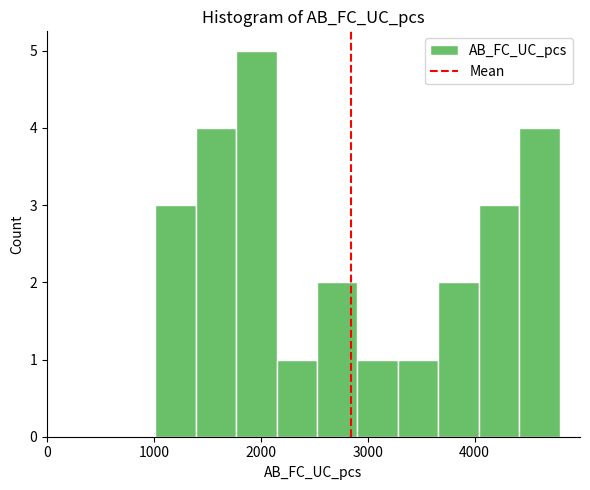

Around what value on the x-axis is the tallest bar? Give the approximate position of its centre, as read against the axis.

2000